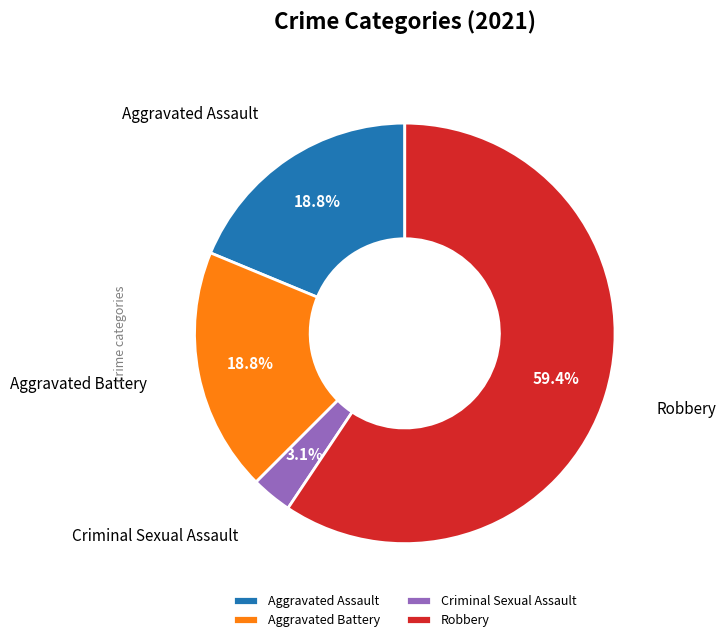

Approximately how many times larger is the value at Aggravated Assault compared to Robbery?

0.3